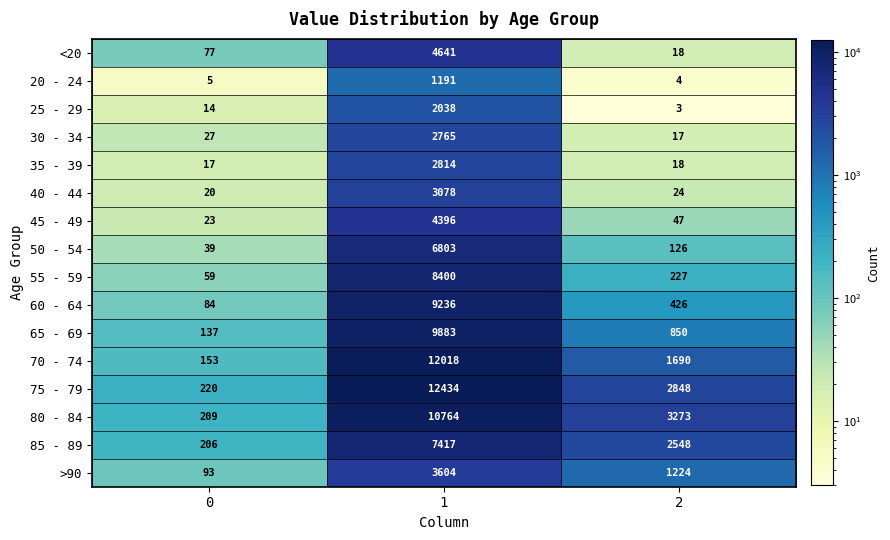

What is the total value across all series at 2?

13343